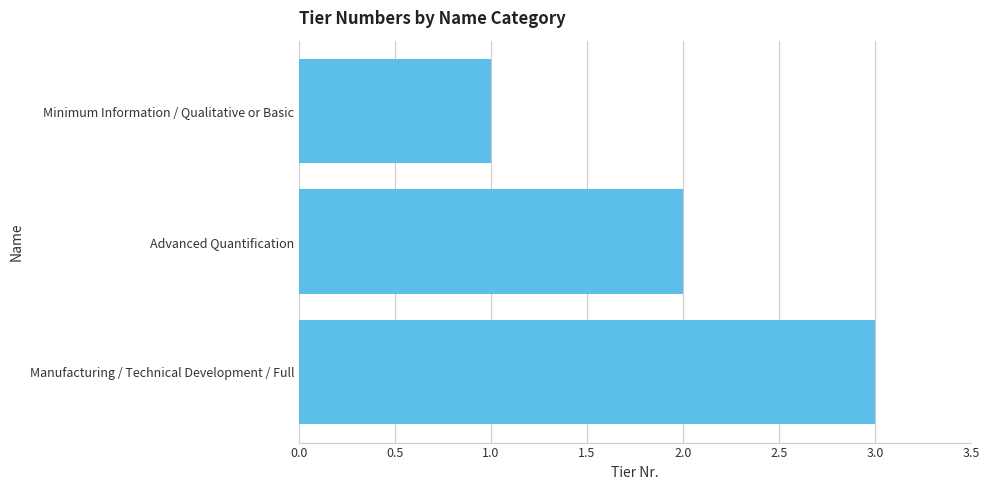

The chart shows a value of 5 at Manufacturing / Technical Development / Full. True or false?

False